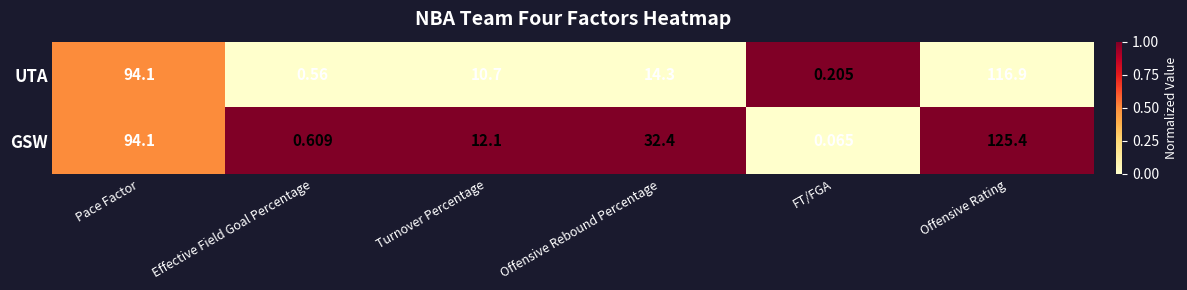

Which category has the highest value in the GSW series?

Offensive Rating